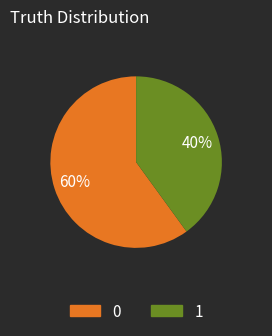

Is it true that 0 is 27% of the pie?

False